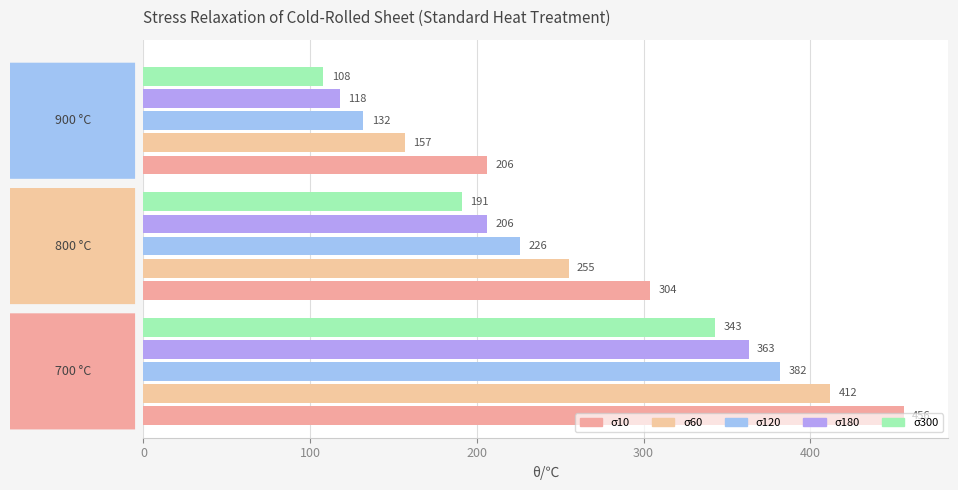

List the series in order of their peak value, lowest first.

σ300, σ180, σ120, σ60, σ10